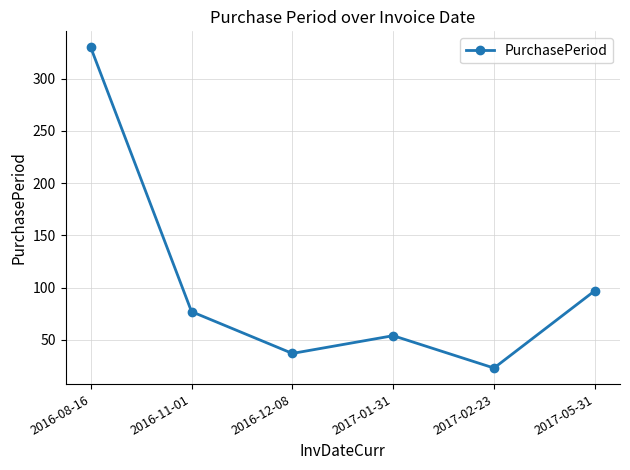

The value at 2017-05-31 is 97. True or false?

True